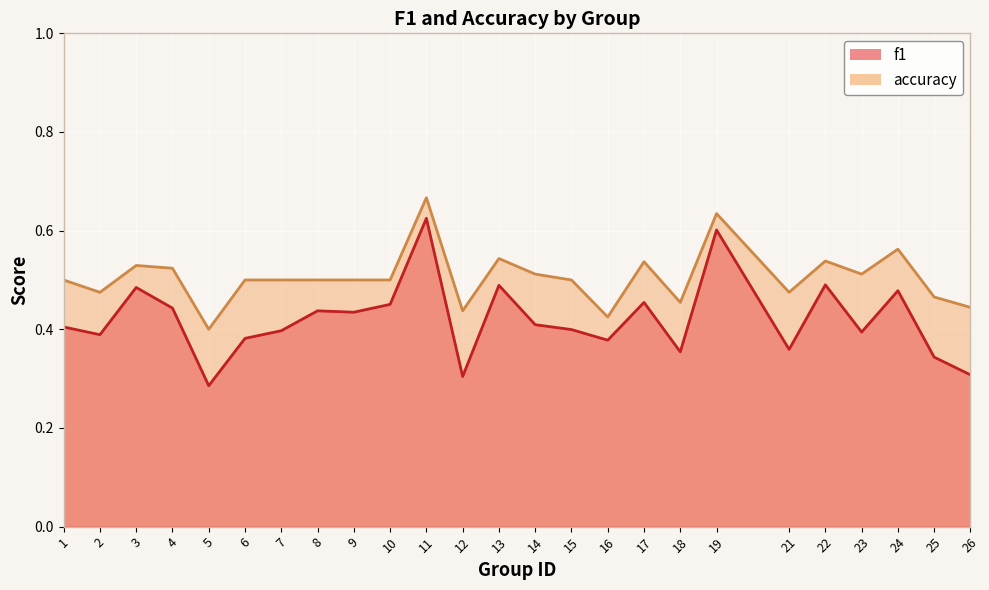

Between 16 and 2, which is larger?

2